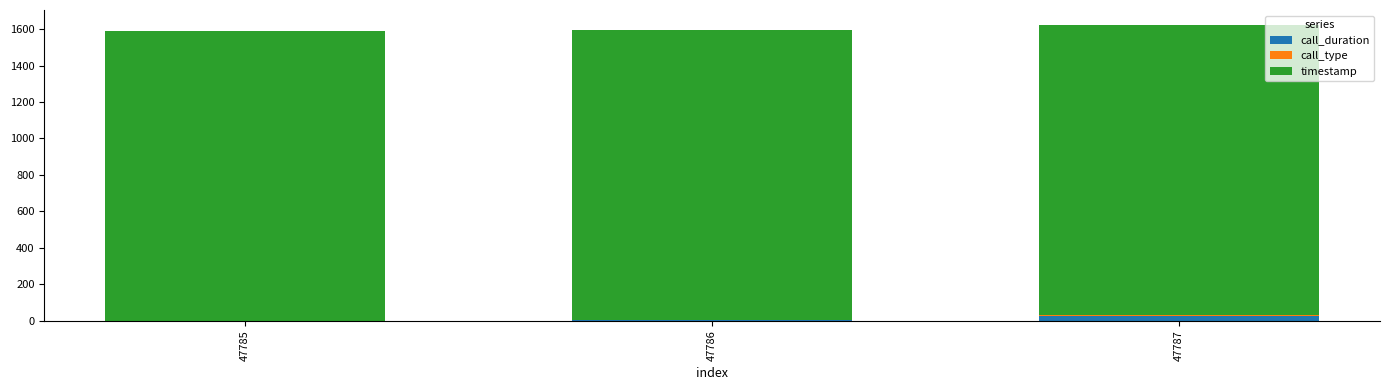

What is the sum of all call_duration values?

33.0